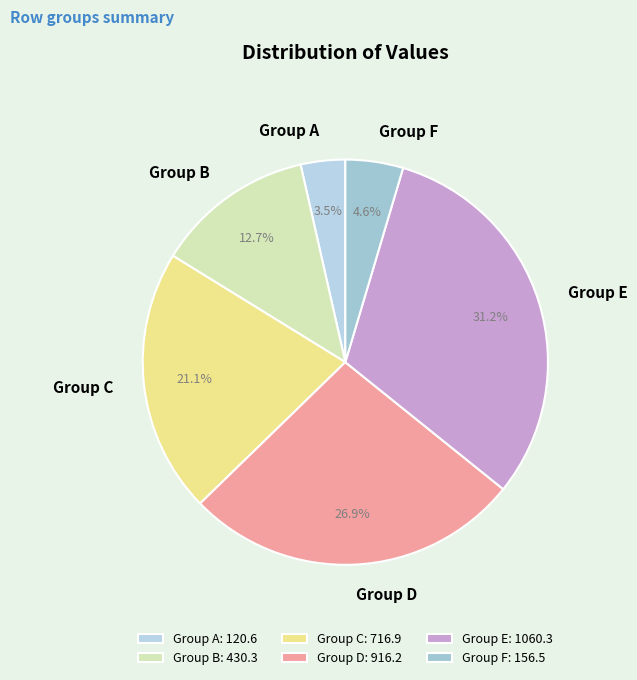

Between Group B and Group A, which is larger?

Group B